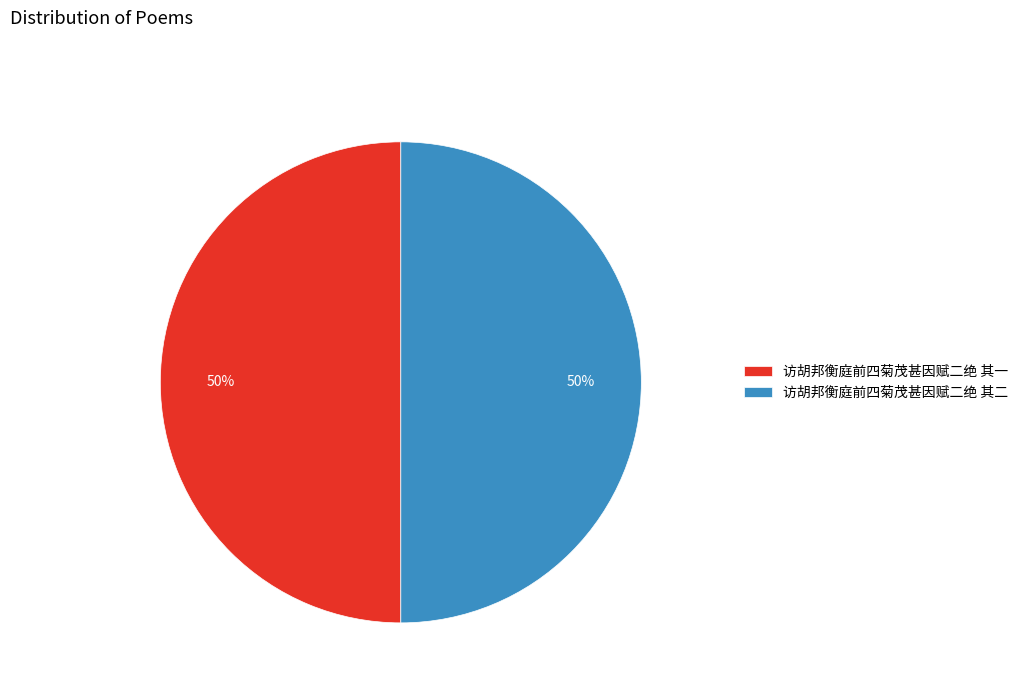

True or false: 访胡邦衡庭前四菊茂甚因赋二绝 其一 accounts for 50% of the total.

True